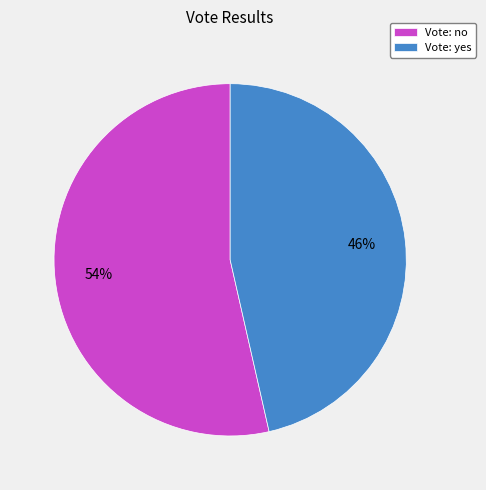

How many segments does this pie chart have?

2